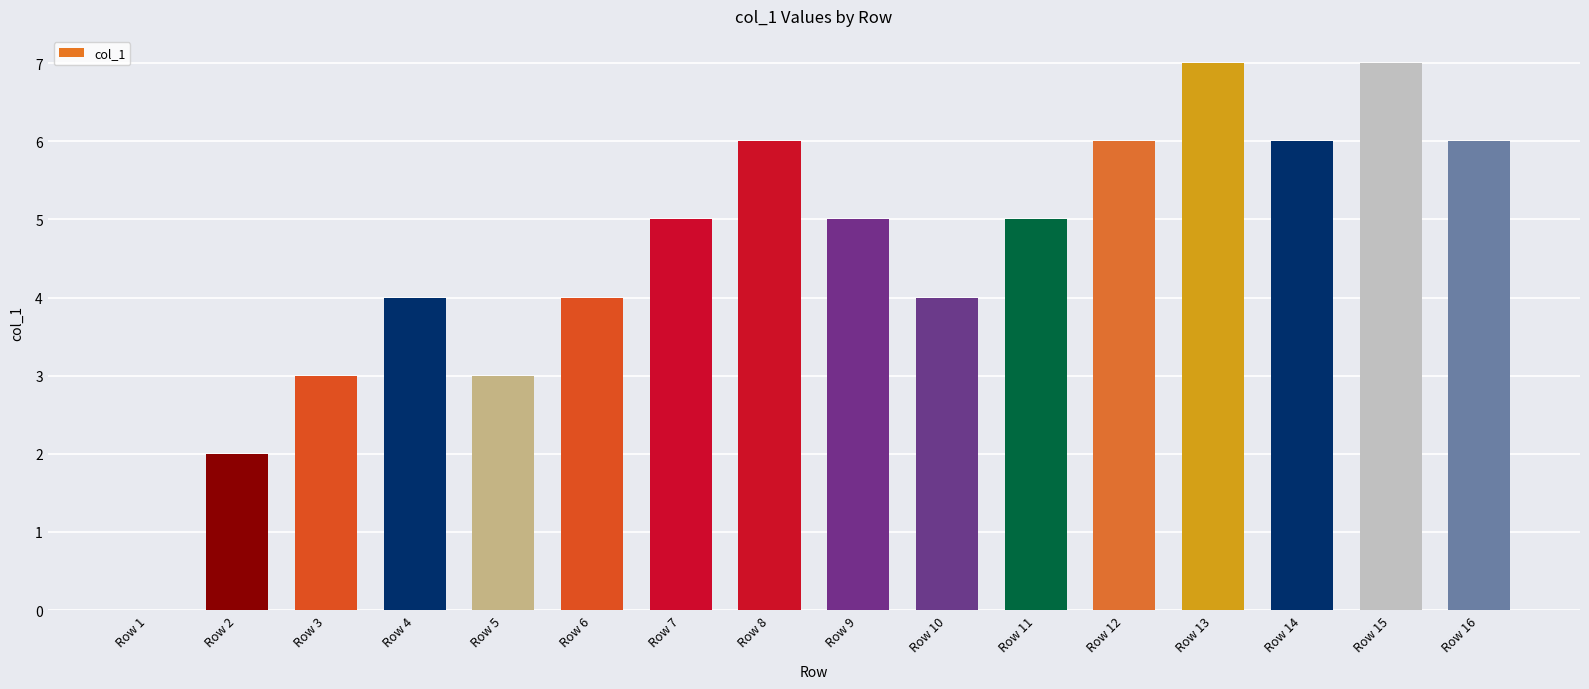

How many positive values are there?

15